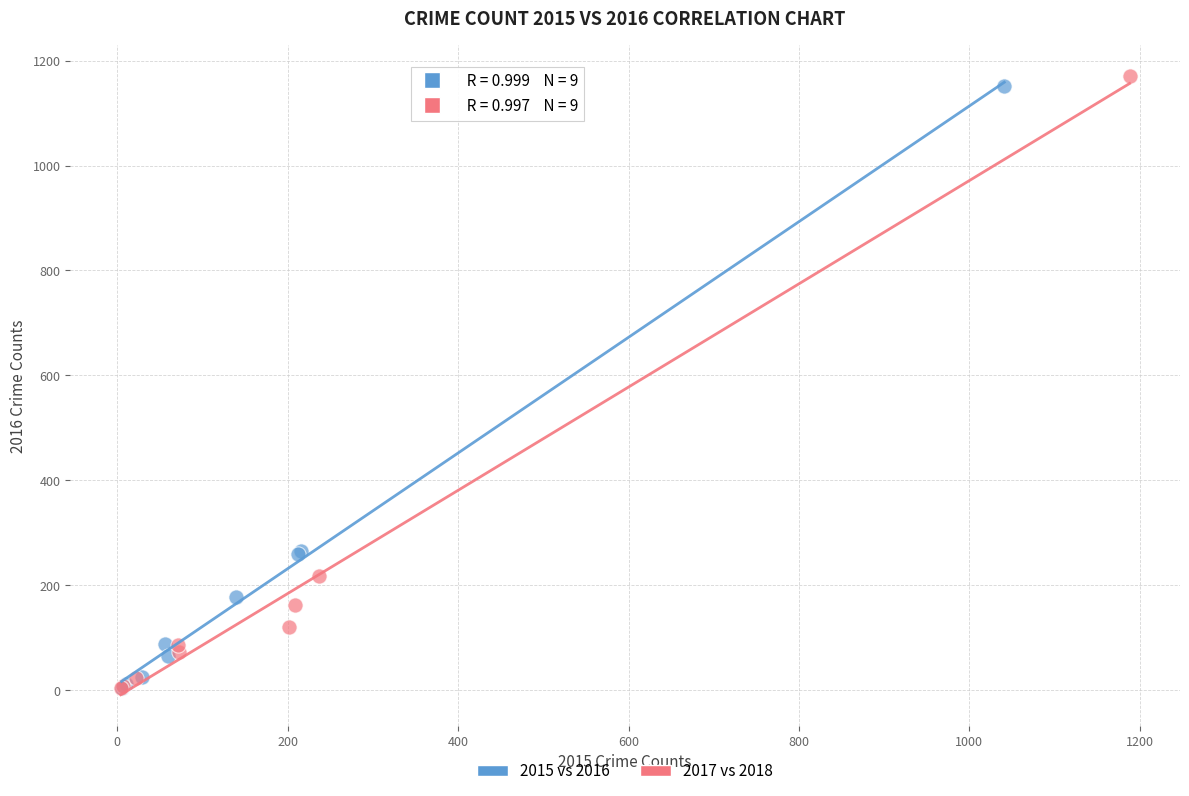

Which series has the largest Y range (max minus min)?

2017 vs 2018